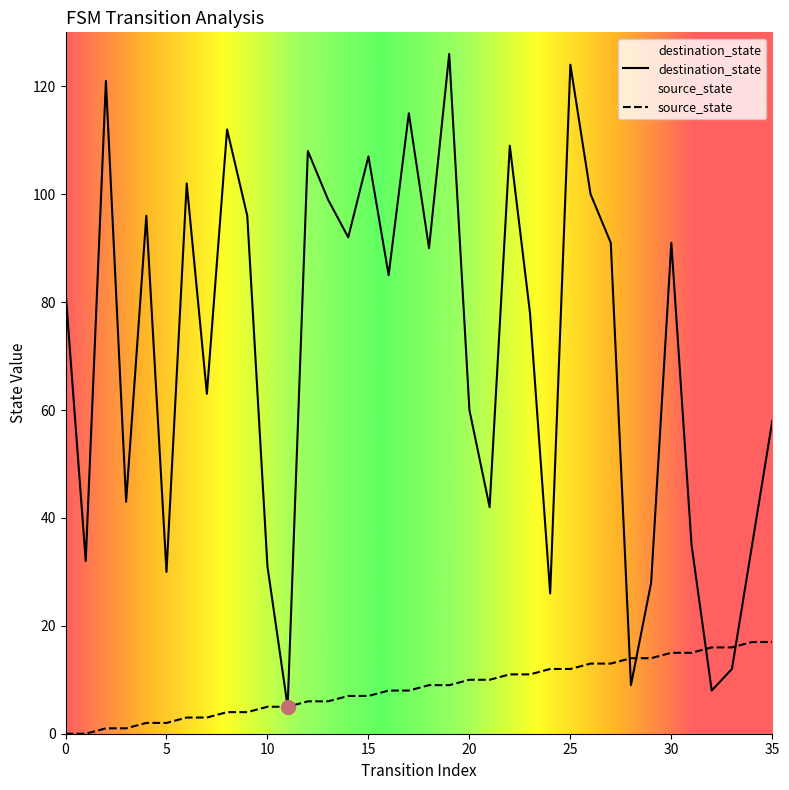

What is the difference between the maximum and minimum values in the destination_state series?

121